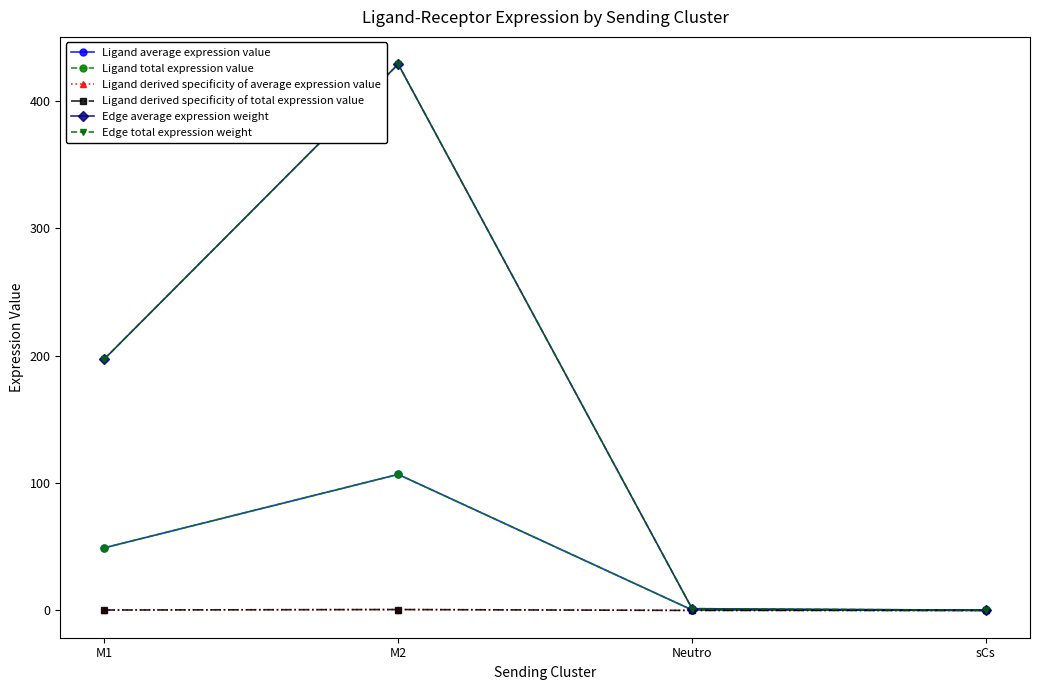

Reading left to right, transcribe all the data shown in this chart.

Ligand average expression value: 49.2	106.8	0.3	0.0
Ligand total expression value: 49.2	106.8	0.3	0.0
Ligand derived specificity of average expression value: 0.3	0.7	0.0	0.0
Ligand derived specificity of total expression value: 0.3	0.7	0.0	0.0
Edge average expression weight: 197.4	428.9	1.4	0.2
Edge total expression weight: 197.4	428.9	1.4	0.2